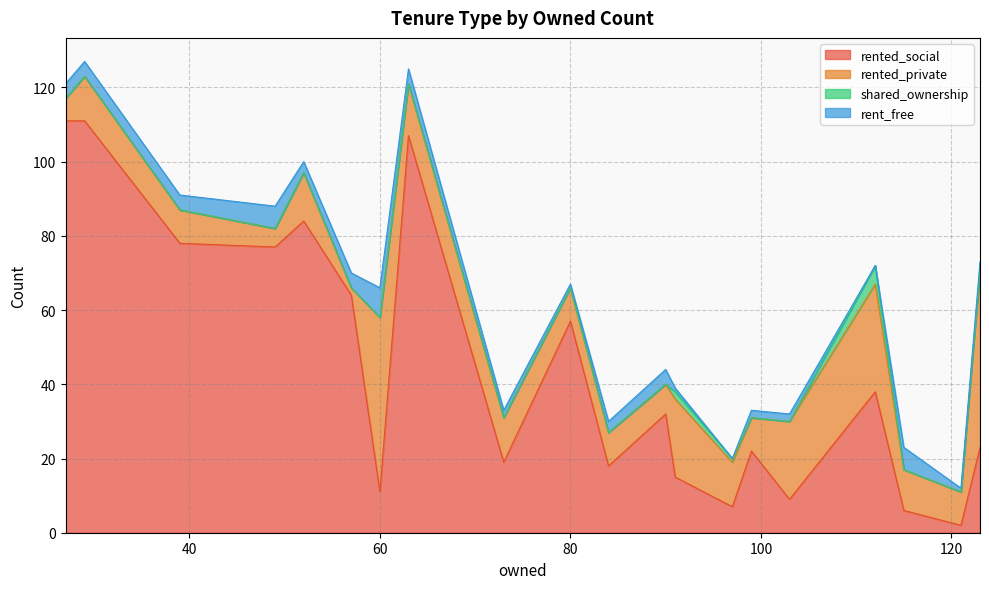

What are all the series names shown in the legend?

rented_social, rented_private, shared_ownership, rent_free